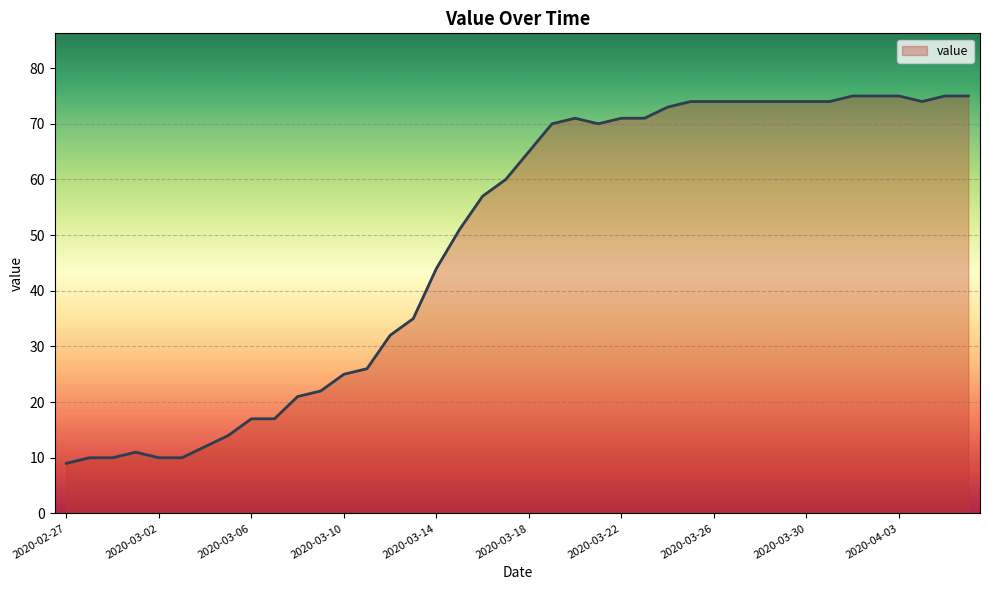

What is the greatest value displayed?

75